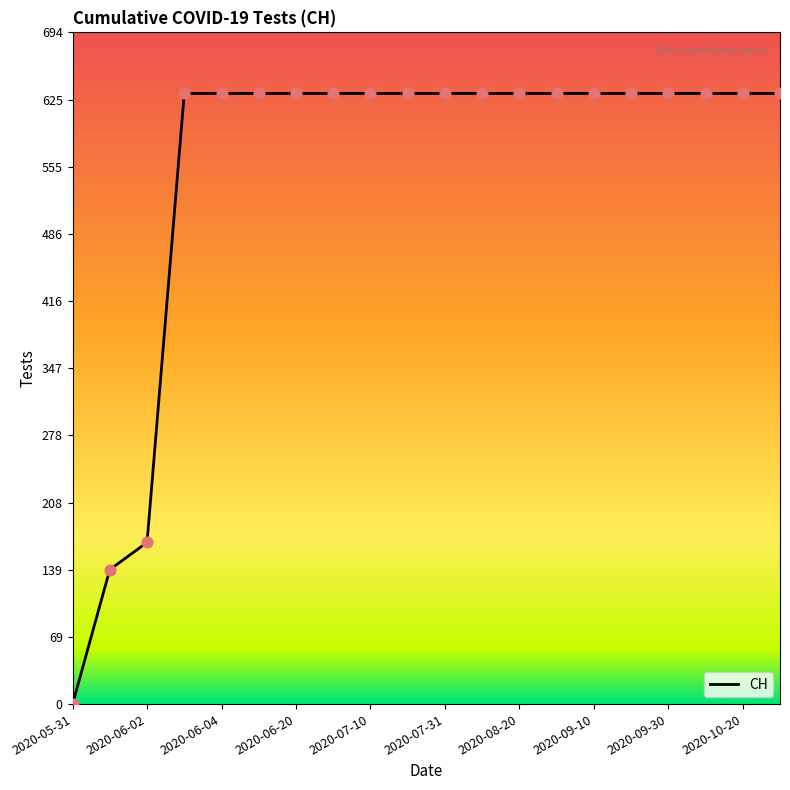

What is the ratio of the value at 11 to the value at 2020-06-20?

1.0